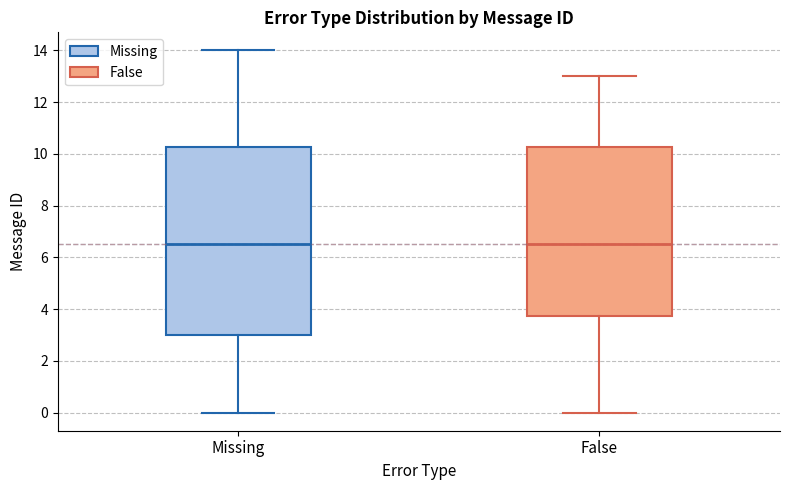

Which box is the tallest, from its lower edge to its upper edge?

Missing